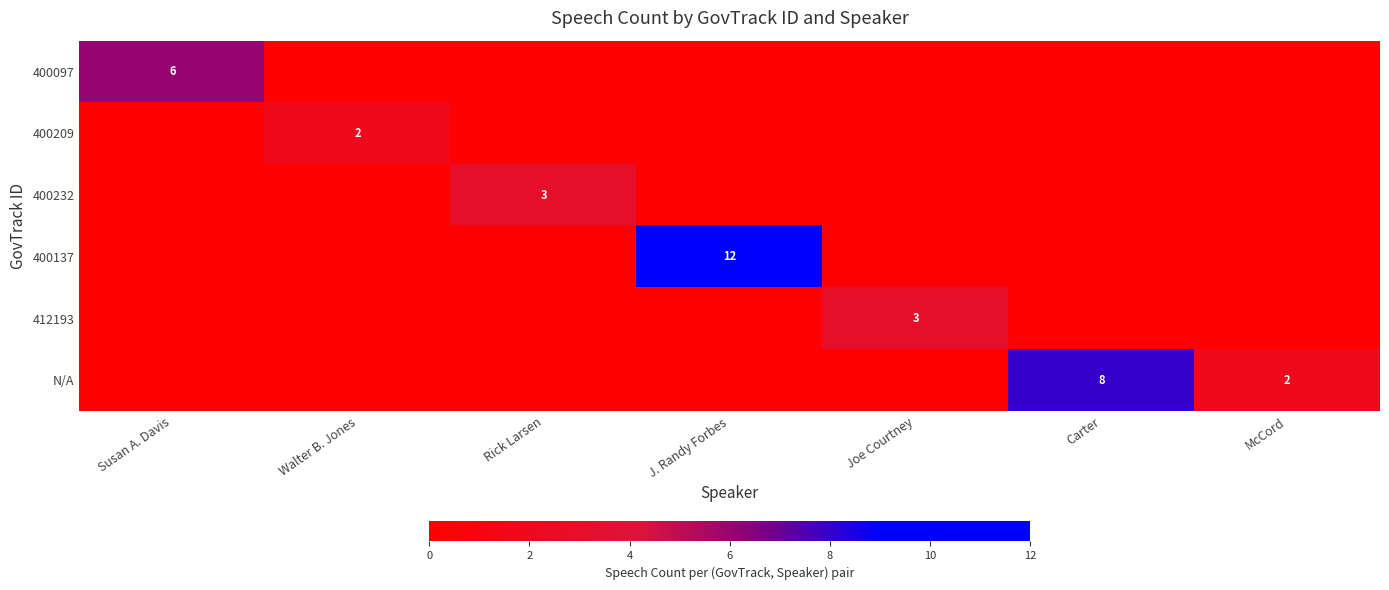

The 400137 series shows 12 at J. Randy Forbes. True or false?

True